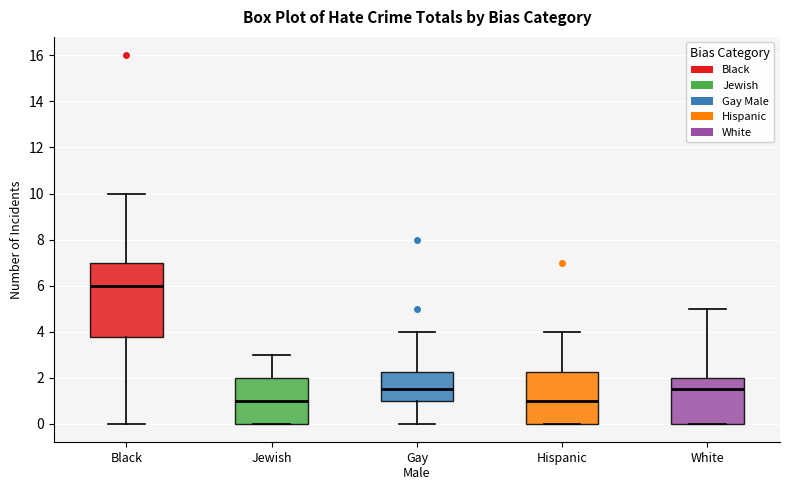

Reading left to right, transcribe this box plot: for each box, give where its median line is, the range the box spans, and where its two whiskers end, as read against the y-axis. The values are not printed on the chart, so give them approximately, as read against the axis.

Black: median 6.0, box 3.8 to 7.0, whiskers 0.0 to 10.0
Jewish: median 1.0, box 0.0 to 2.0, whiskers 0.0 to 3.0
Gay Male: median 1.6, box 1.0 to 2.2, whiskers 0.0 to 4.0
Hispanic: median 1.0, box 0.0 to 2.2, whiskers 0.0 to 4.0
White: median 1.6, box 0.0 to 2.0, whiskers 0.0 to 5.0